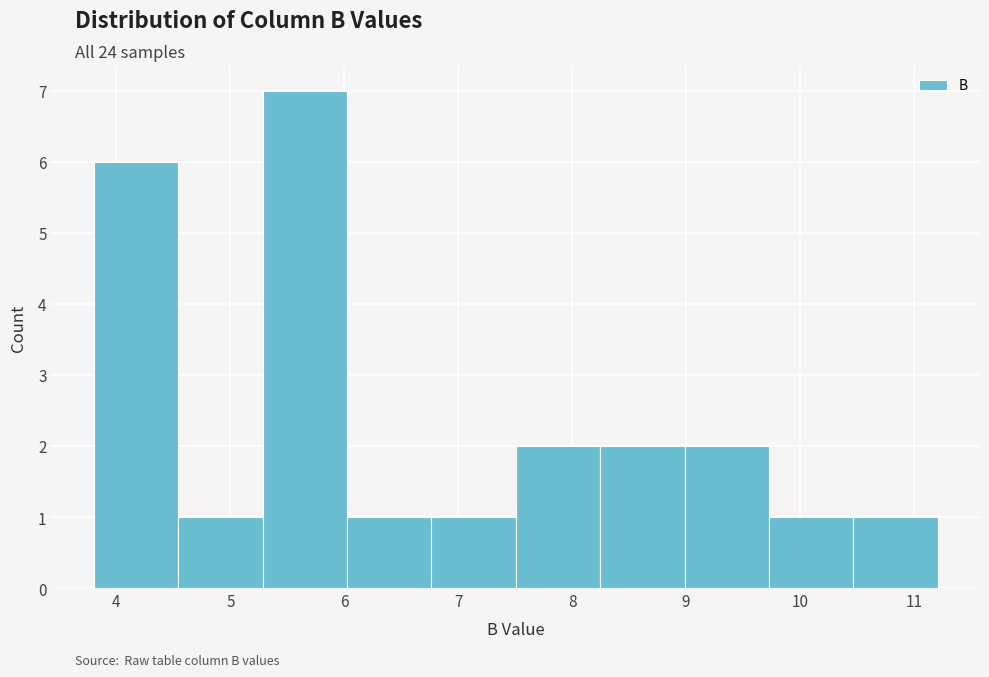

How tall is the bar that spans 10.5 to 11.2 on the x-axis? Neither the bar edges nor the heights are printed on the chart, so give them approximately, as read against the axes.

1